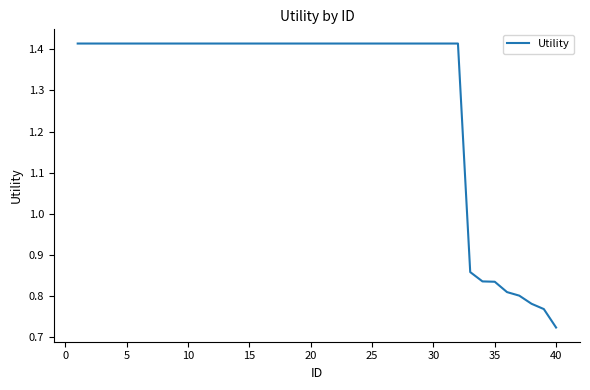

How many lines are shown in the chart?

1